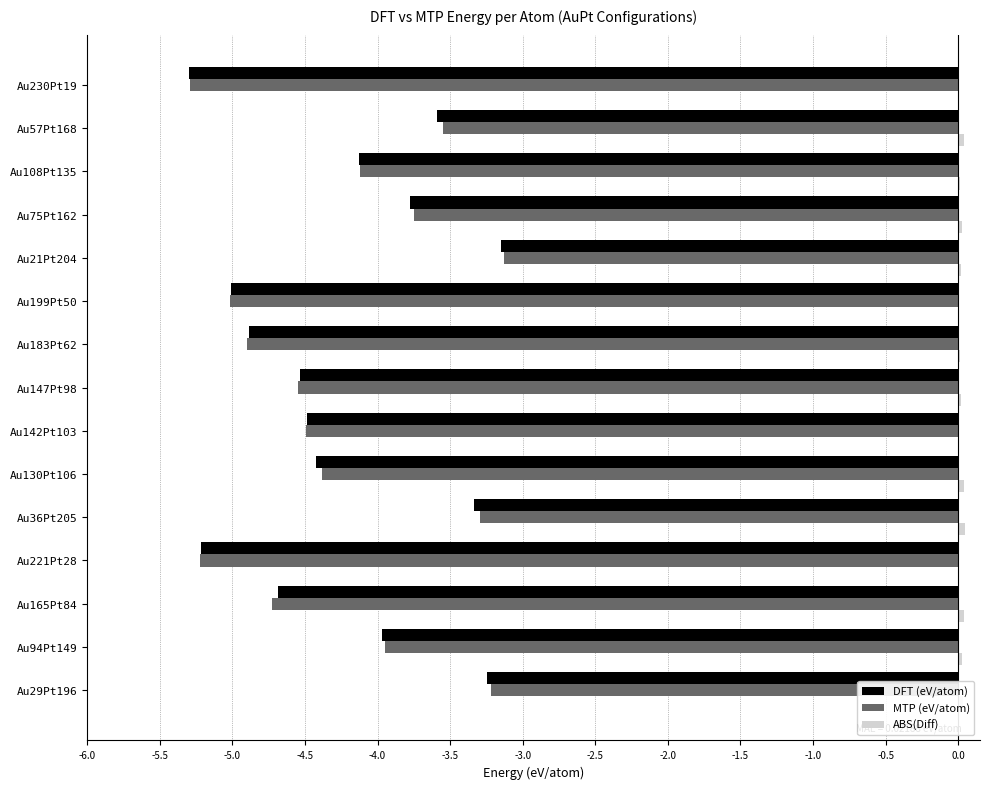

What is the average value of the MTP (eV/atom) series?

-4.2